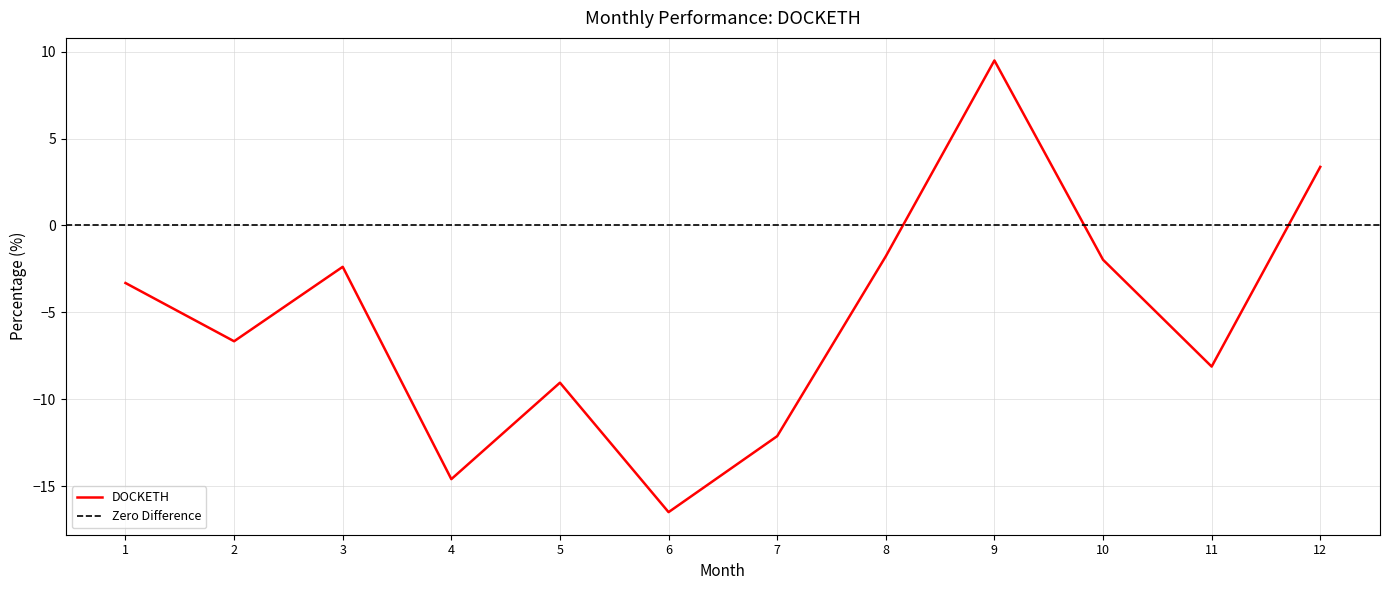

List the labels in order of value, largest first.

9, 12, 8, 10, 3, 1, 2, 11, 5, 7, 4, 6